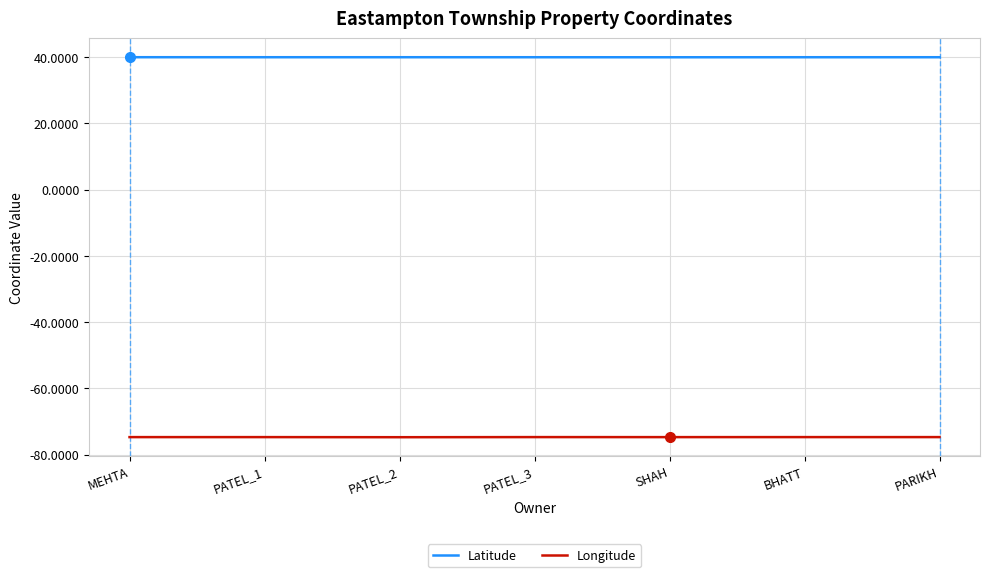

How many categories are shown in the chart?

7